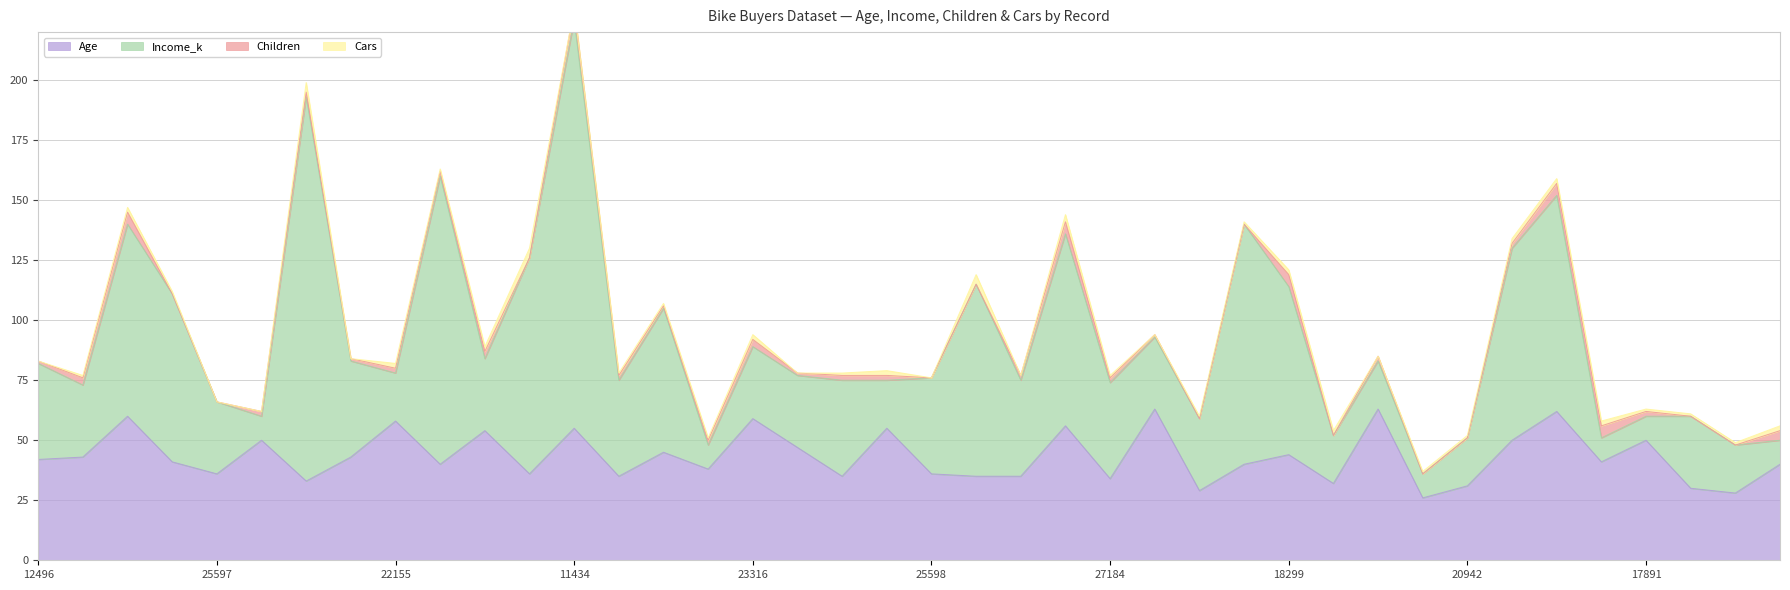

True or false: Income_k and Age cross at least once.

True